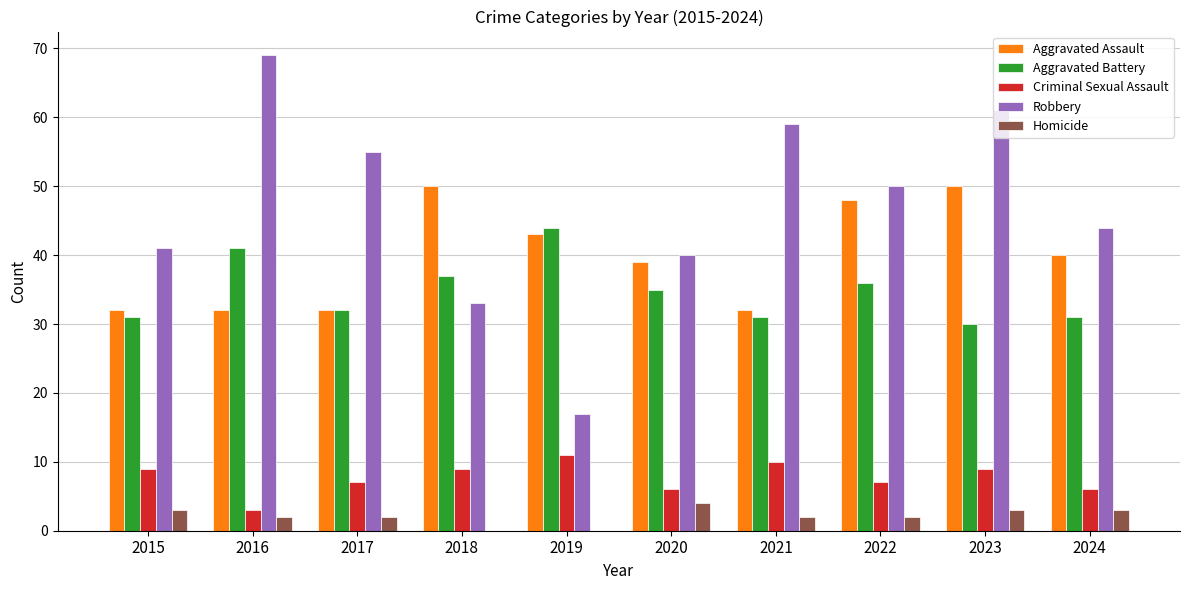

What value does the Criminal Sexual Assault series have at 2016?

3